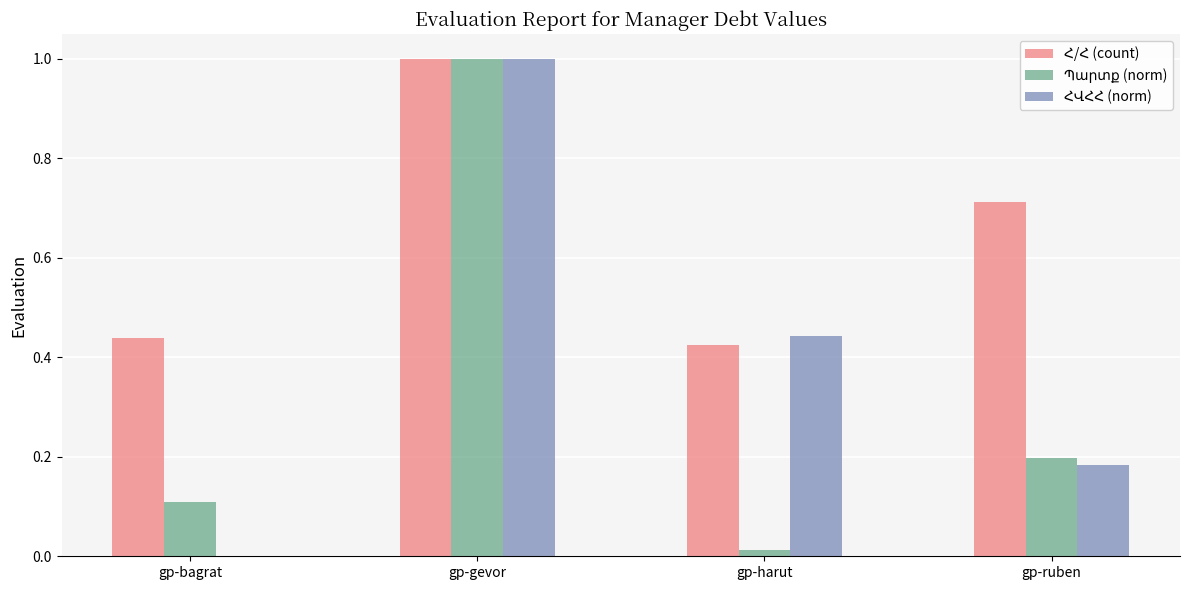

Which category has the highest value across all series?

gp-gevor